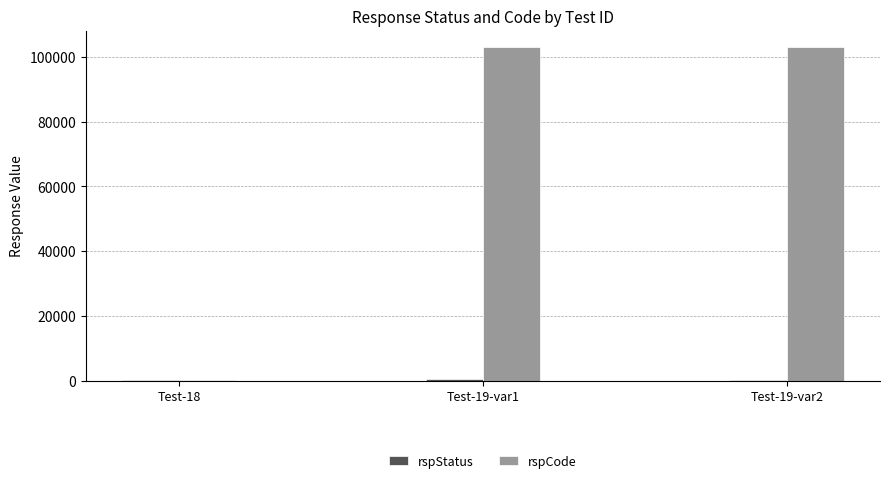

Which series changed the most between Test-18 and Test-19-var1?

rspCode